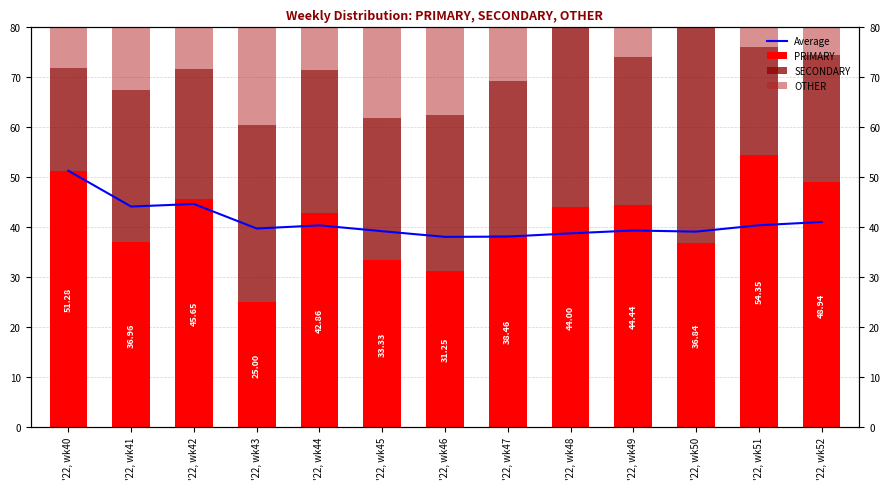

What is the value of the SECONDARY bar at the 9th from the left?

44.0